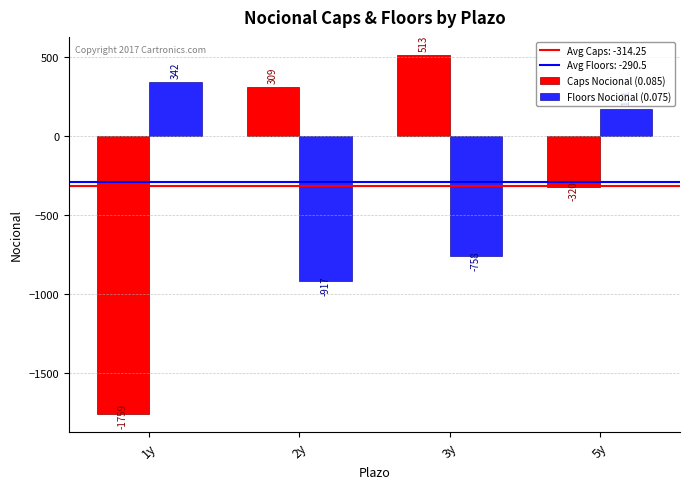

What is the difference between the maximum and second lowest values in the Caps Nocional (0.085) series?

833